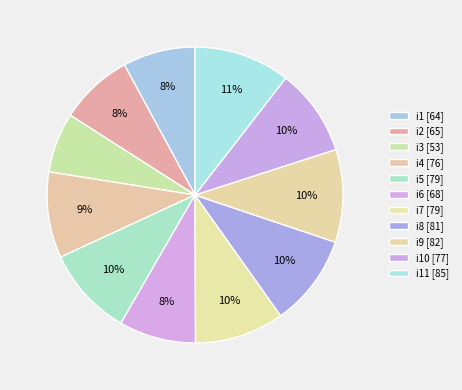

Count the number of slices in the pie.

11